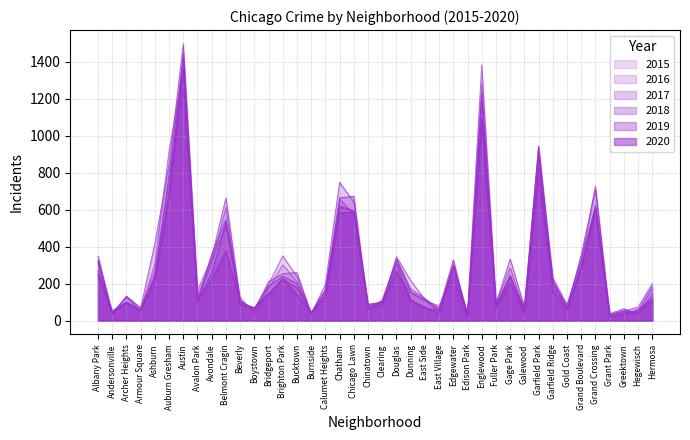

What is the approximate value of 2020 at Hermosa?

119